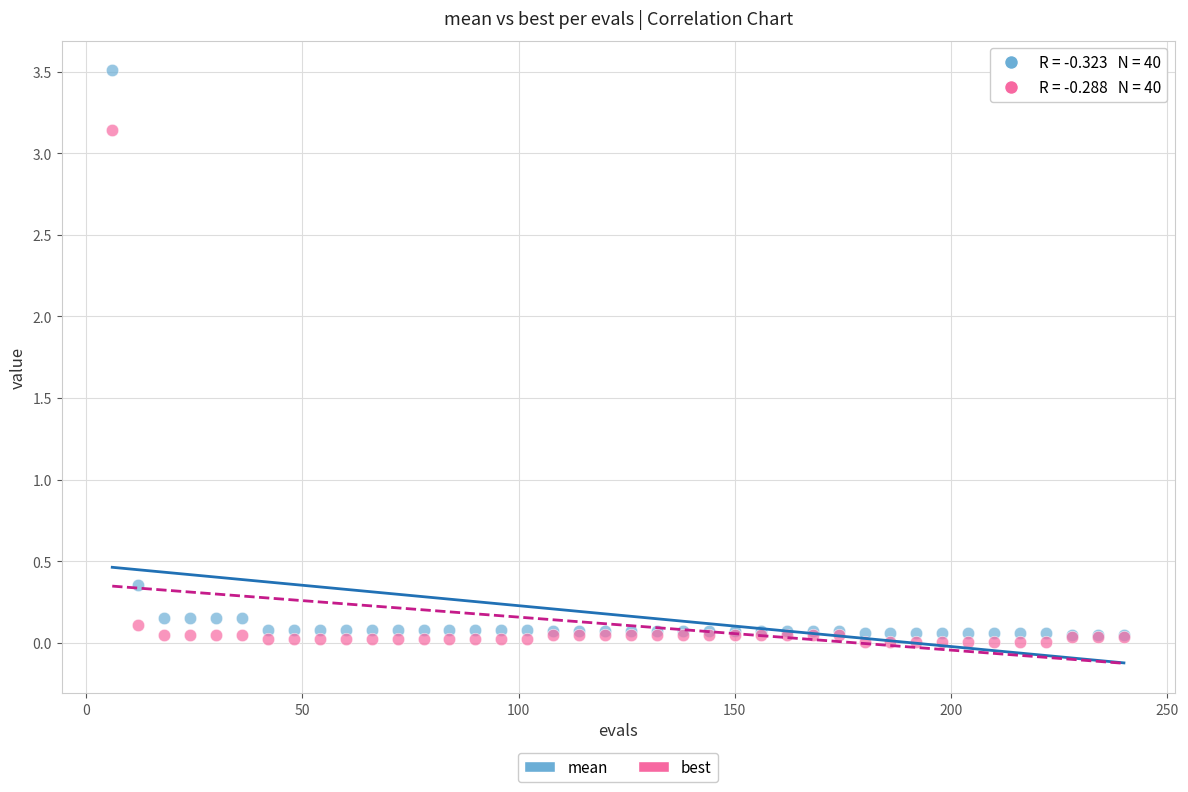

Which series has the widest spread of Y values?

mean